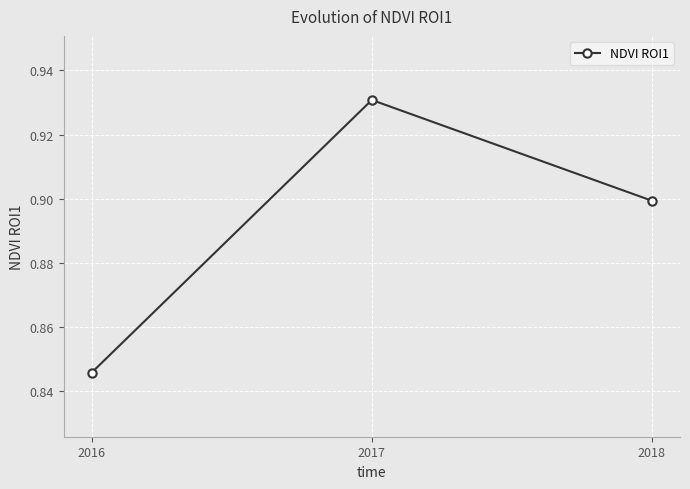

List the labels in order of value, smallest first.

2016, 2018, 2017